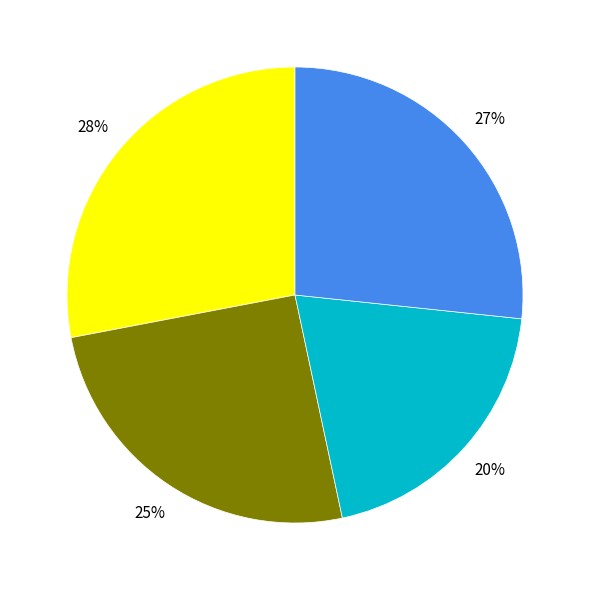

To the nearest percent, what is the difference between the largest and smallest slice percentages?

8%